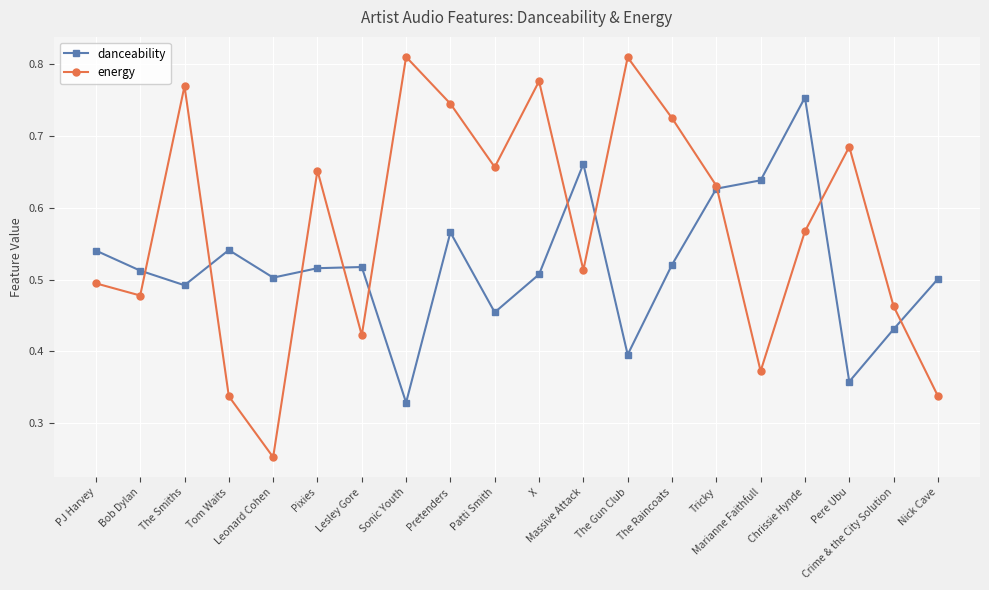

True or false: energy has more than 1 interior local peaks.

True